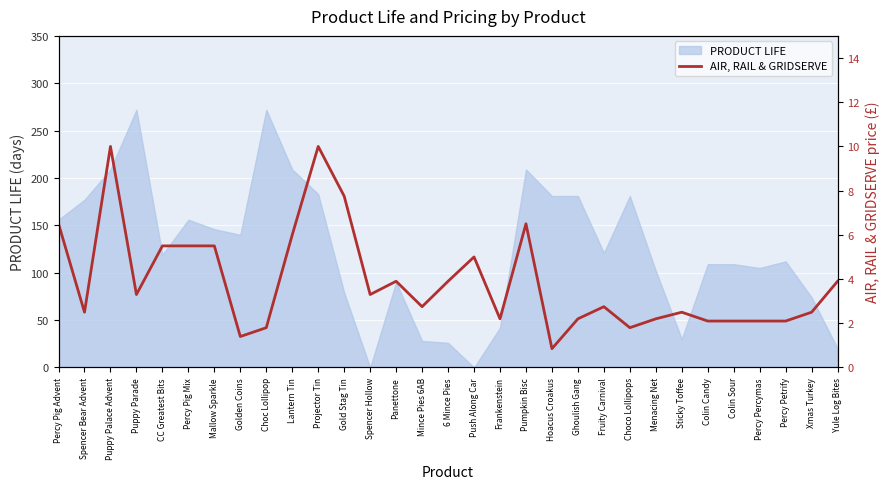

Reading right to left, extract all data points from this chart.

Yule Log Bites=3.9	Xmas Turkey=2.5	Percy Petrify=2.1	Percy Percymas=2.1	Colin Sour=2.1	Colin Candy=2.1	Sticky Toffee=2.5	Menacing Net=2.2	Choco Lollipops=1.8	Fruity Carnival=2.8	Ghoulish Gang=2.2	Hoacus Croakus=0.8	Pumpkin Bisc=6.5	Frankenstein=2.2	Push Along Car=5.0	6 Mince Pies=3.9	Mince Pies 6AB=2.8	Panettone=3.9	Spencer Hollow=3.3	Gold Stag Tin=7.8	Projector Tin=10.0	Lantern Tin=6.0	Choc Lollipop=1.8	Golden Coins=1.4	Mallow Sparkle=5.5	Percy Pig Mix=5.5	CC Greatest Bits=5.5	Puppy Parade=3.3	Puppy Palace Advent=10.0	Spencer Bear Advent=2.5	Percy Pig Advent=6.5